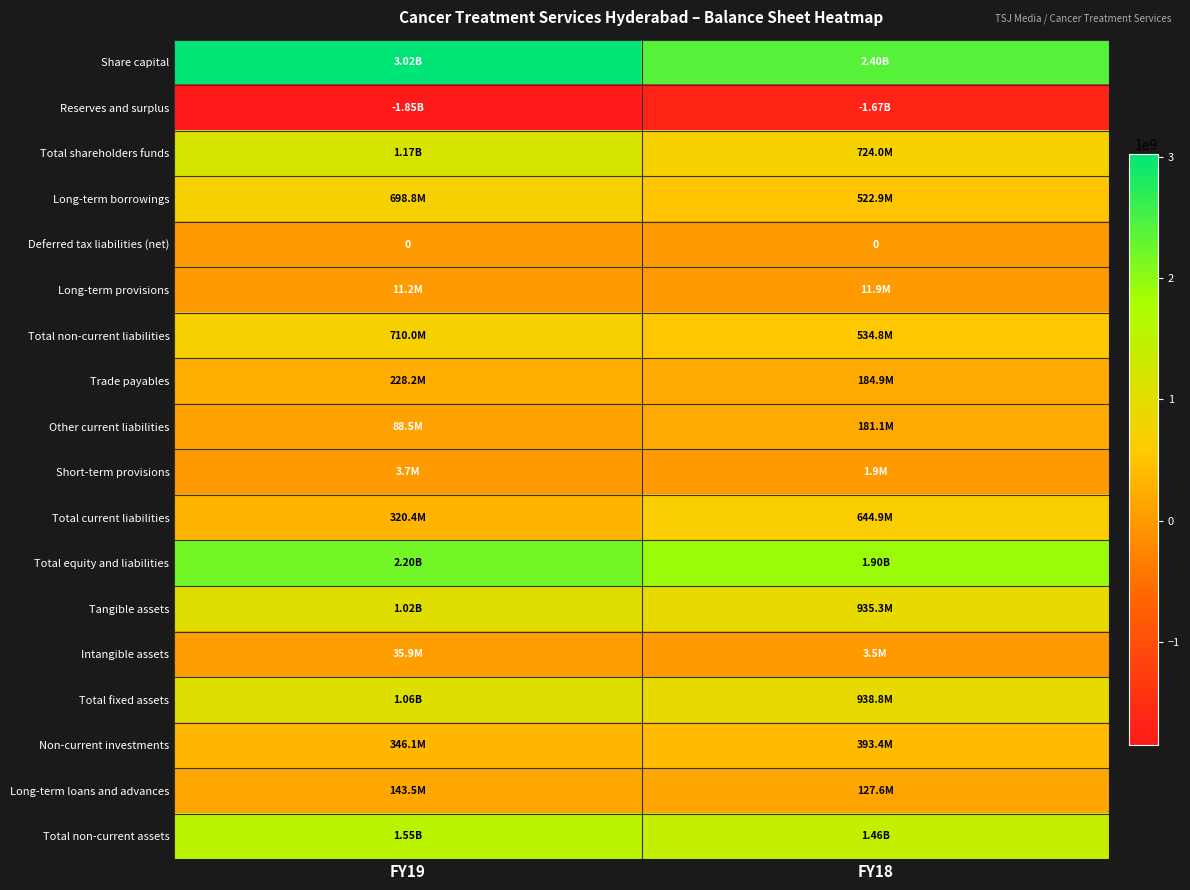

Where is Total shareholders funds nearest to the value 948973891?

FY19